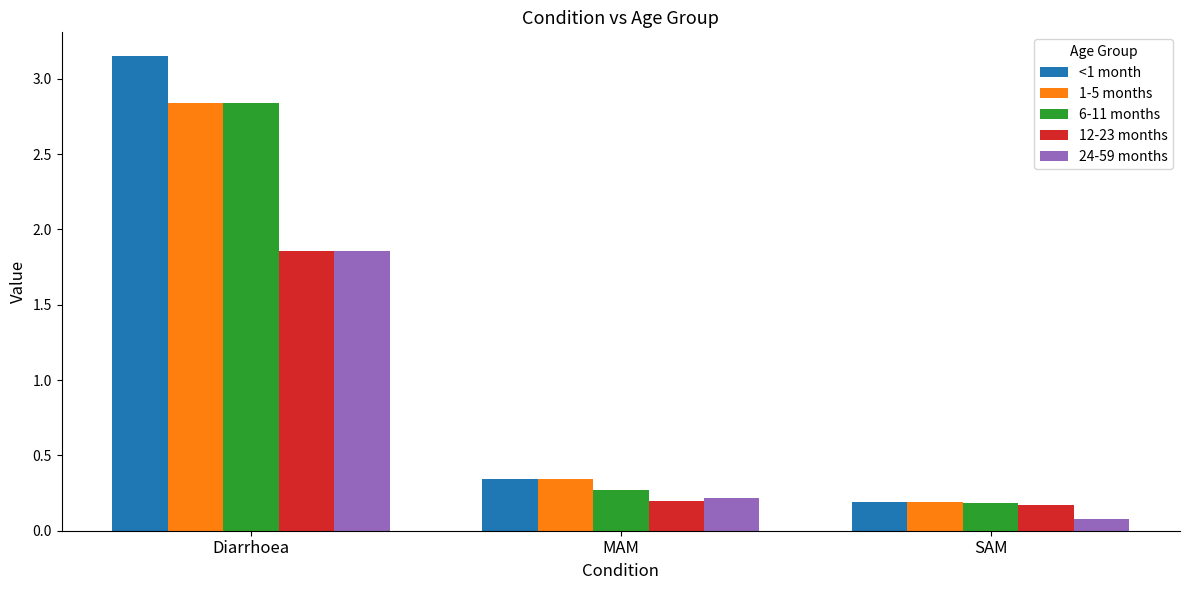

Which label corresponds to the smallest value in the chart?

SAM